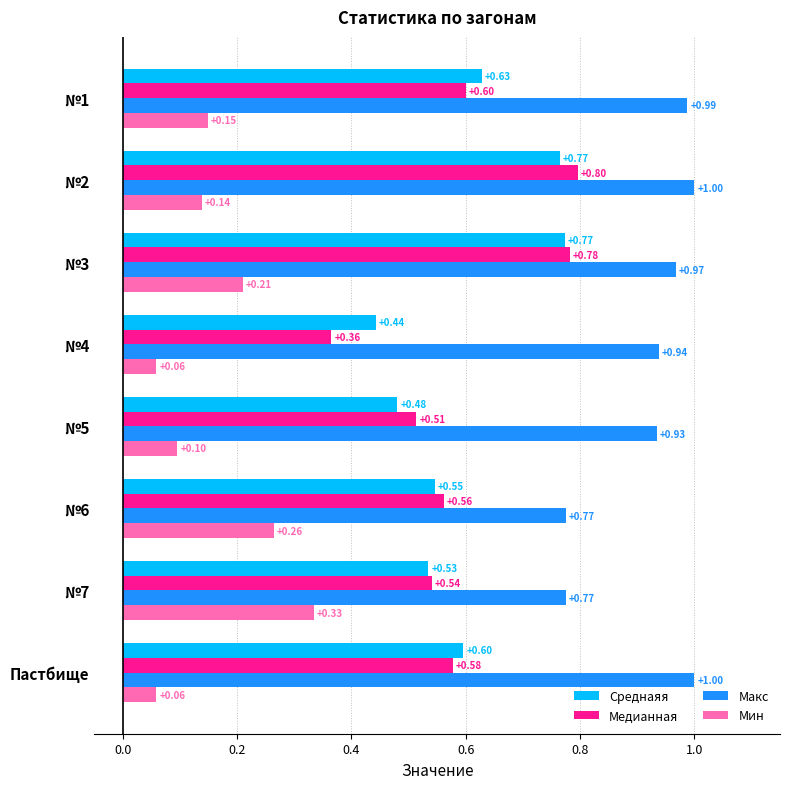

What is the sum of all Медианная values?

4.7